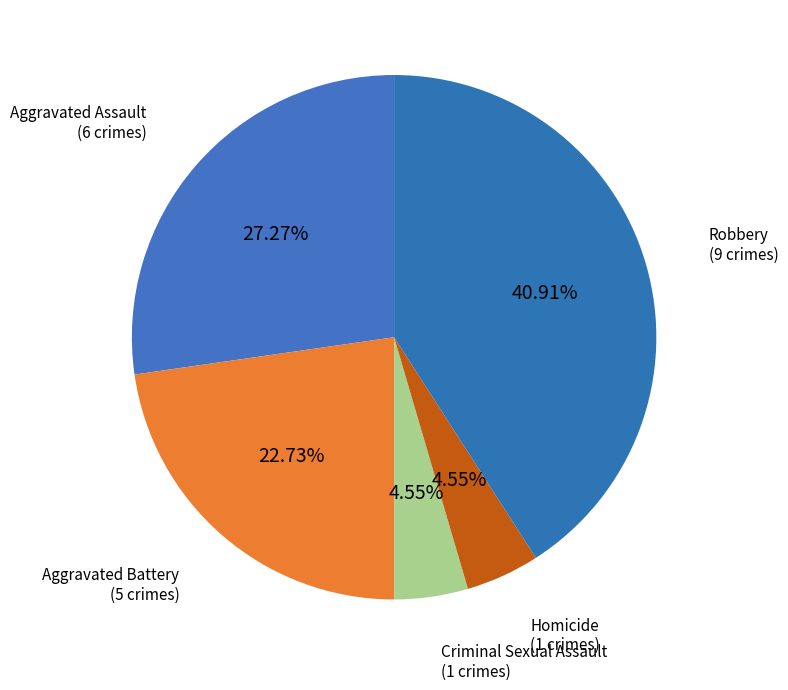

The Aggravated Assault slice represents 14% of the pie. True or false?

False